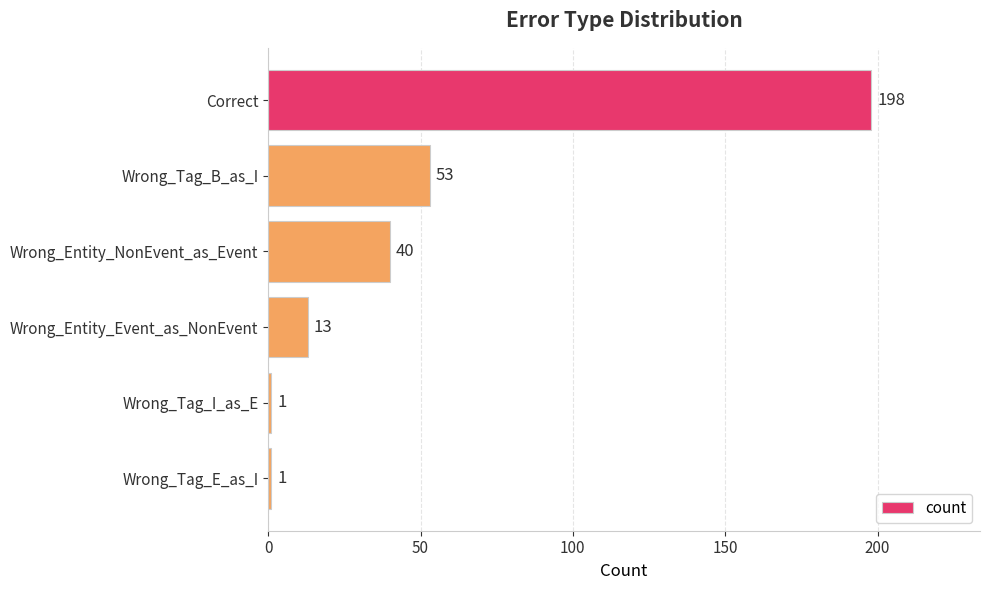

What is the difference between the maximum and minimum values?

197